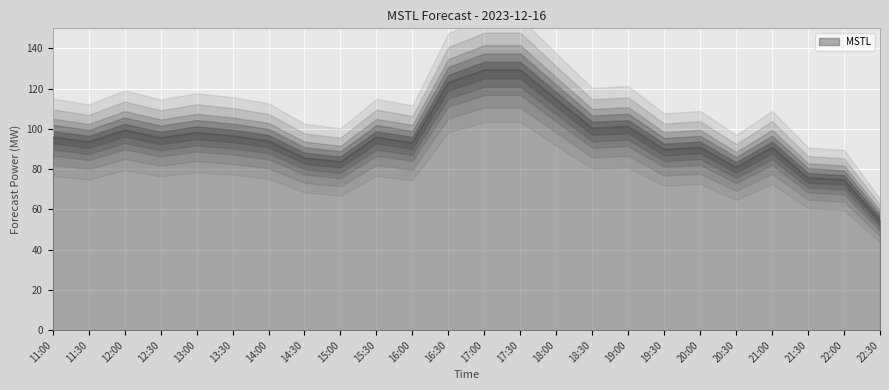

Where is the first local maximum?

12:00